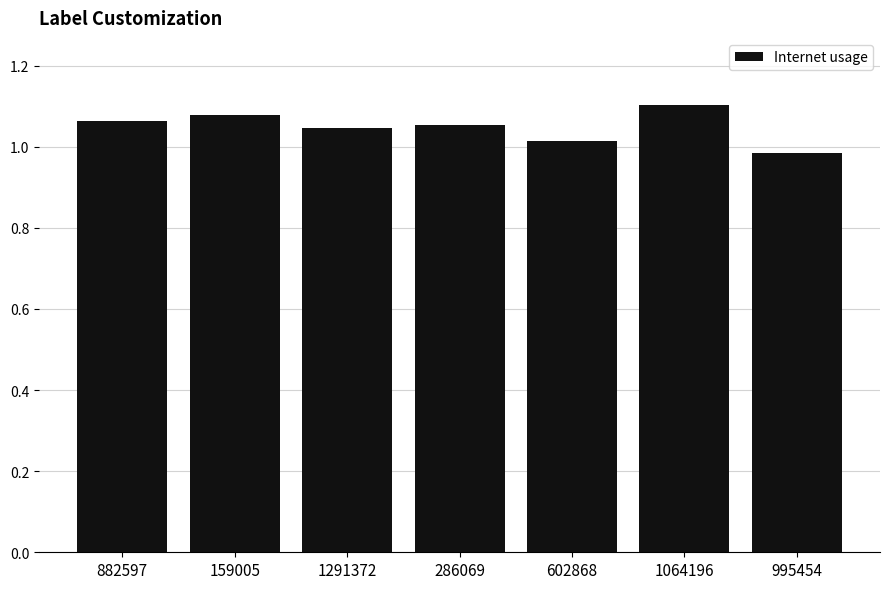

How many series are shown in this chart?

1